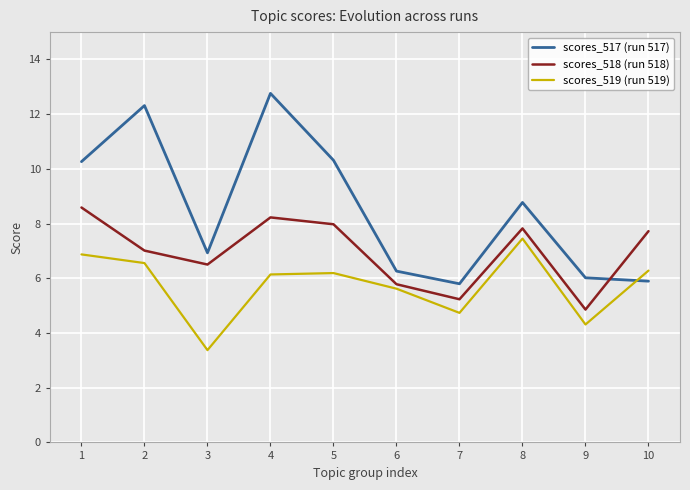

What are all the series names shown in the legend?

scores_517 (run 517), scores_518 (run 518), scores_519 (run 519)